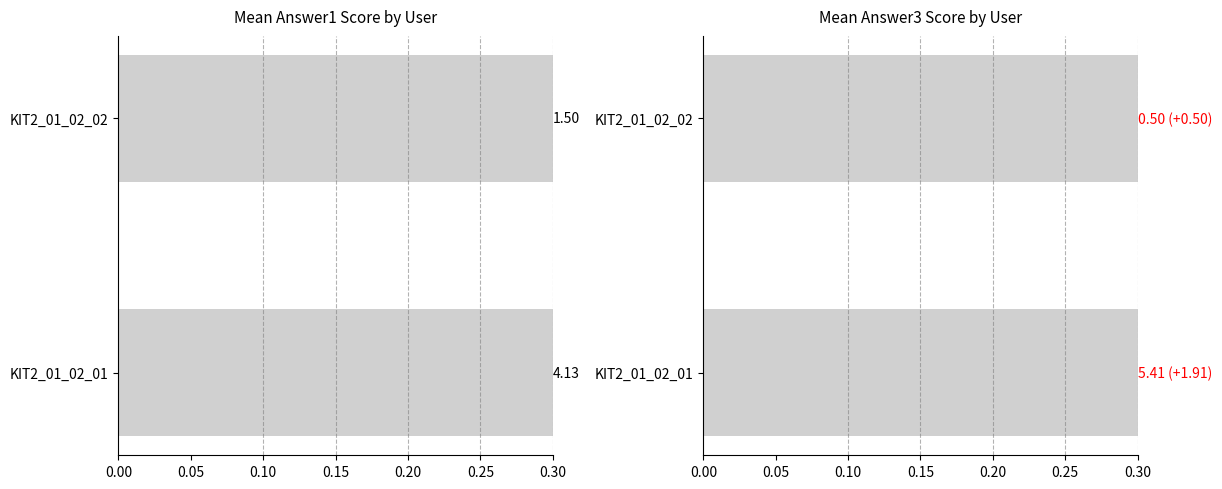

How many distinct data groups are displayed?

2